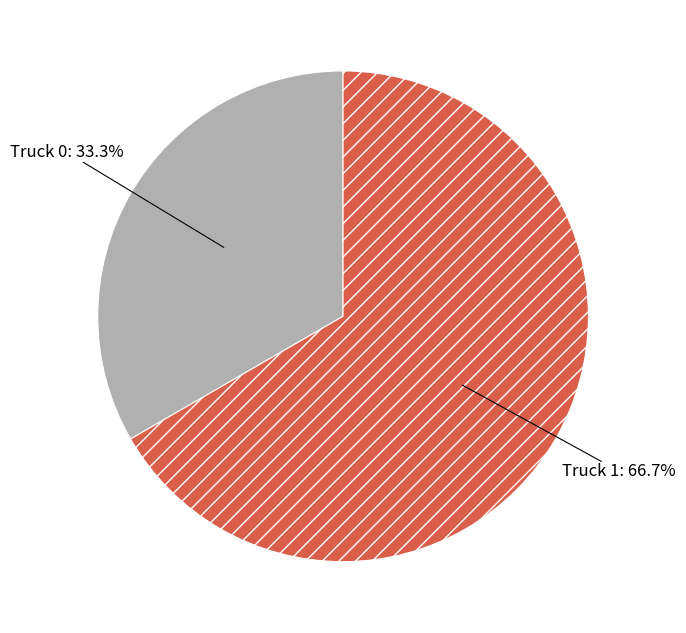

What percentage is the Truck 1 slice, to the nearest percent?

67%